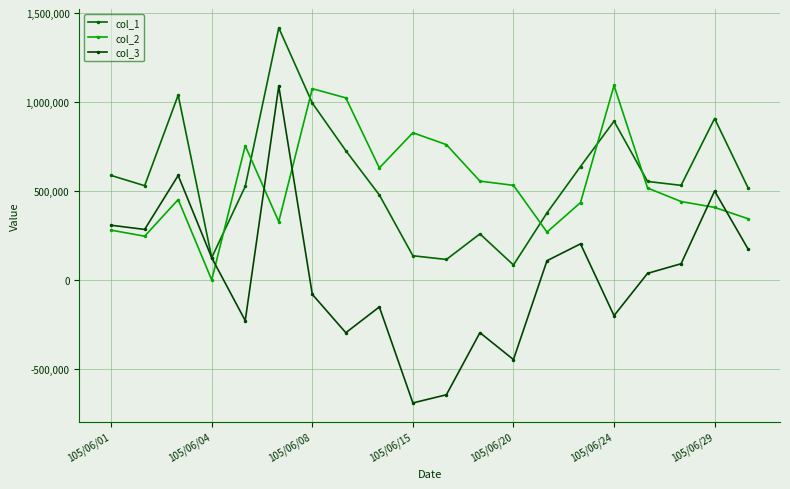

Reading left to right, extract all data points from this chart.

col_1: 587627	530000	1039705	125000	526000	1418000	995000	727000	478000	136000	115000	259000	84000	377000	638000	893000	553985	532000	908000	517000
col_2: 280000	246000	452000	0	755000	327566	1076000	1024000	630000	828000	761000	555777	532080	269000	435000	1094000	517000	441000	408000	344000
col_3: 307627	284000	587705	125000	-229000	1090434	-81000	-297000	-152000	-692000	-646000	-296777	-448080	108000	203000	-201000	36985	91000	500000	173000